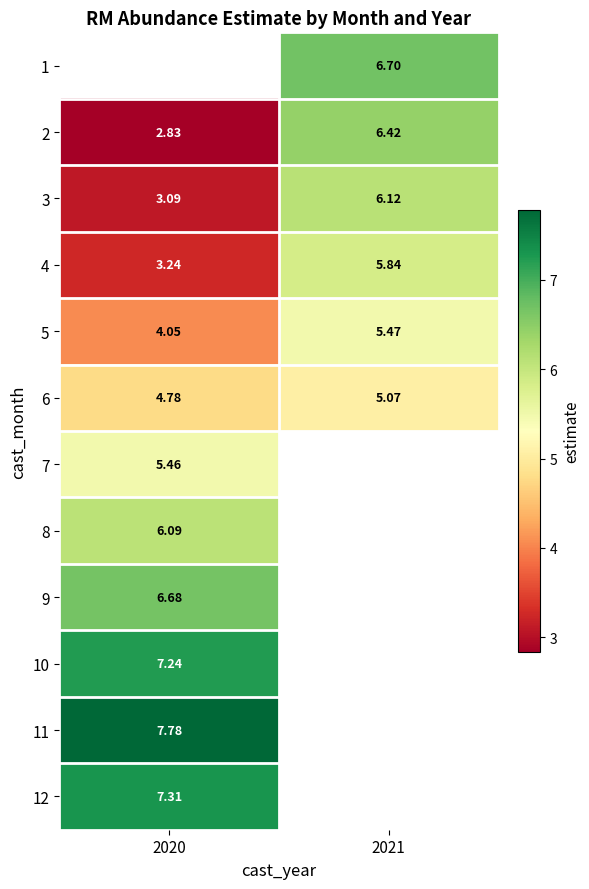

True or false: 3 has a value of 5.5 at 2020.

False